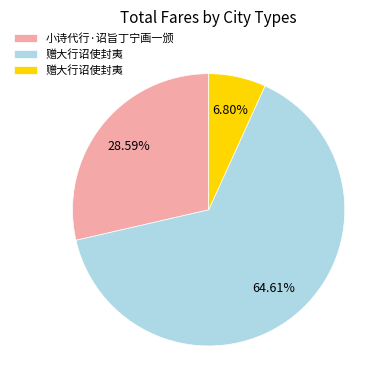

Is there any slice that represents more than half of the pie?

Yes